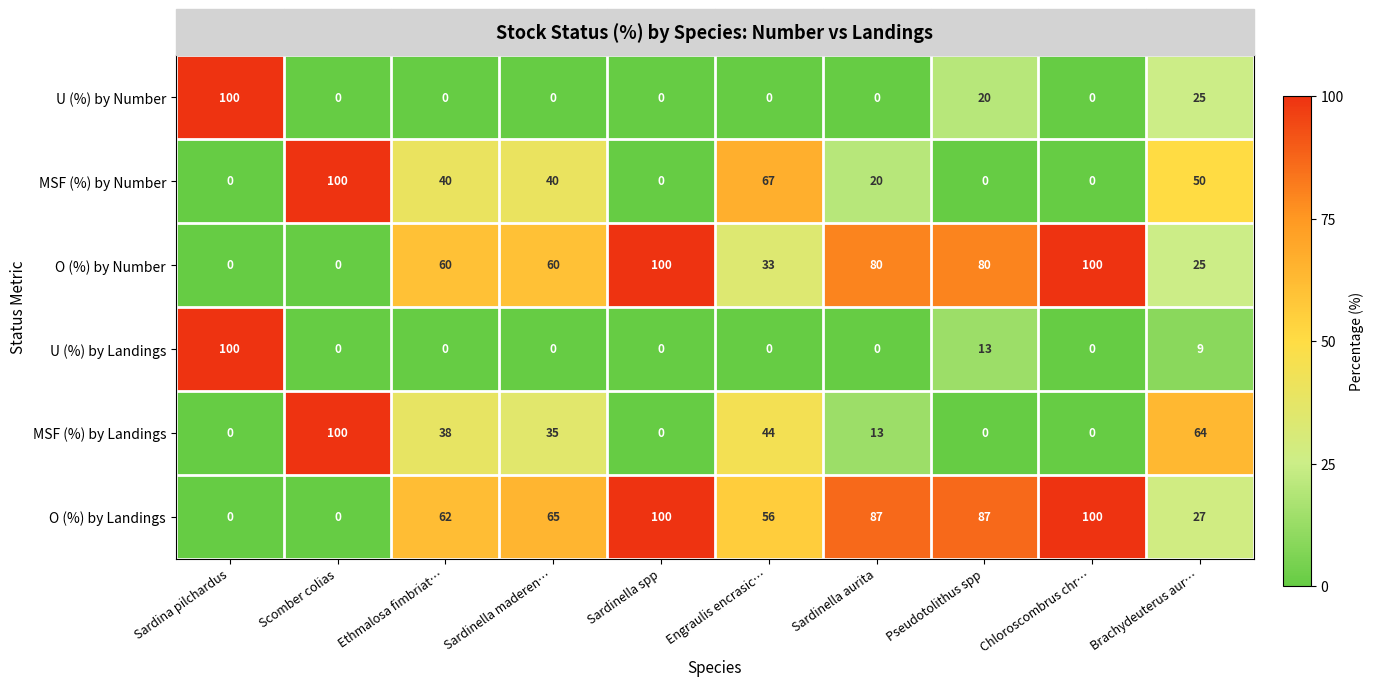

At how many categories does at least one series exceed 45?

10